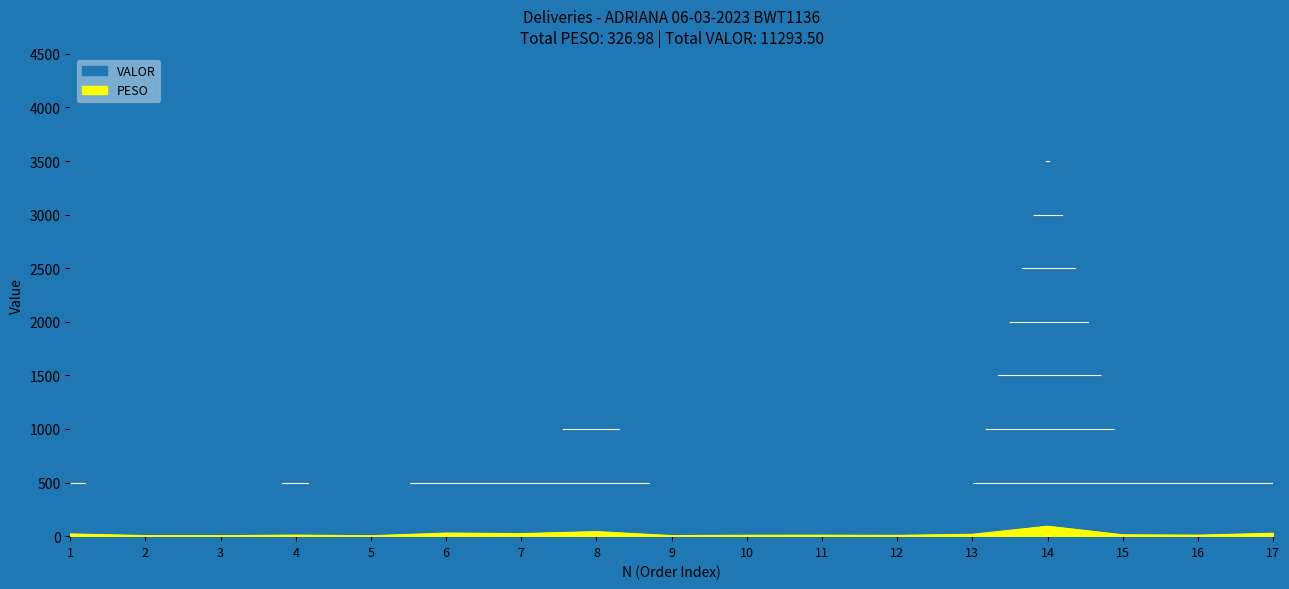

Which series has the widest spread of values?

VALOR